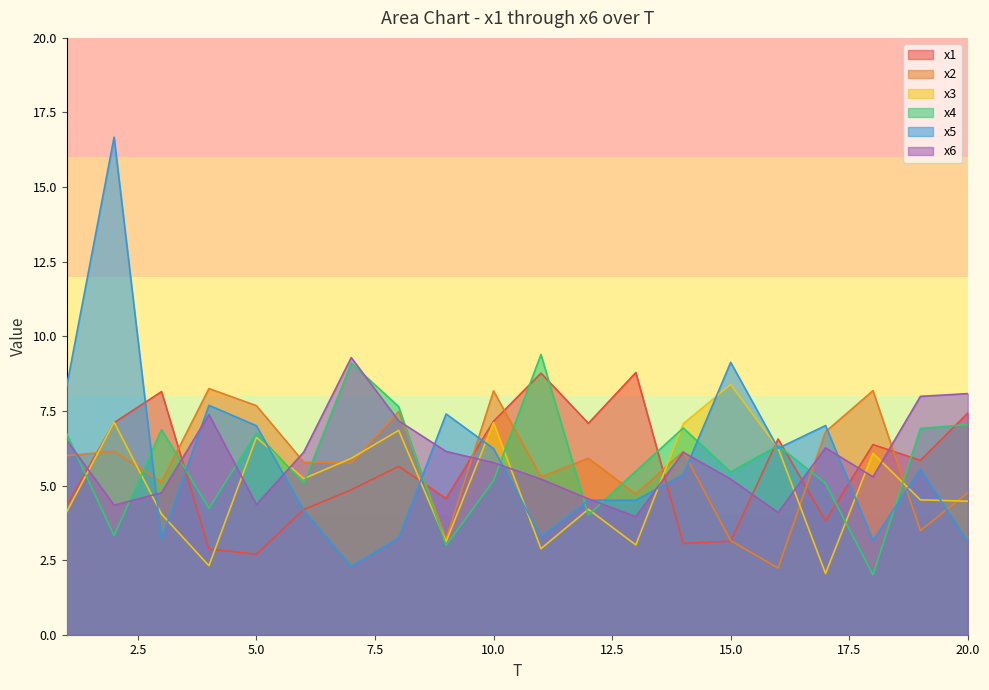

Between 5 and 19, which series saw the biggest shift?

x2